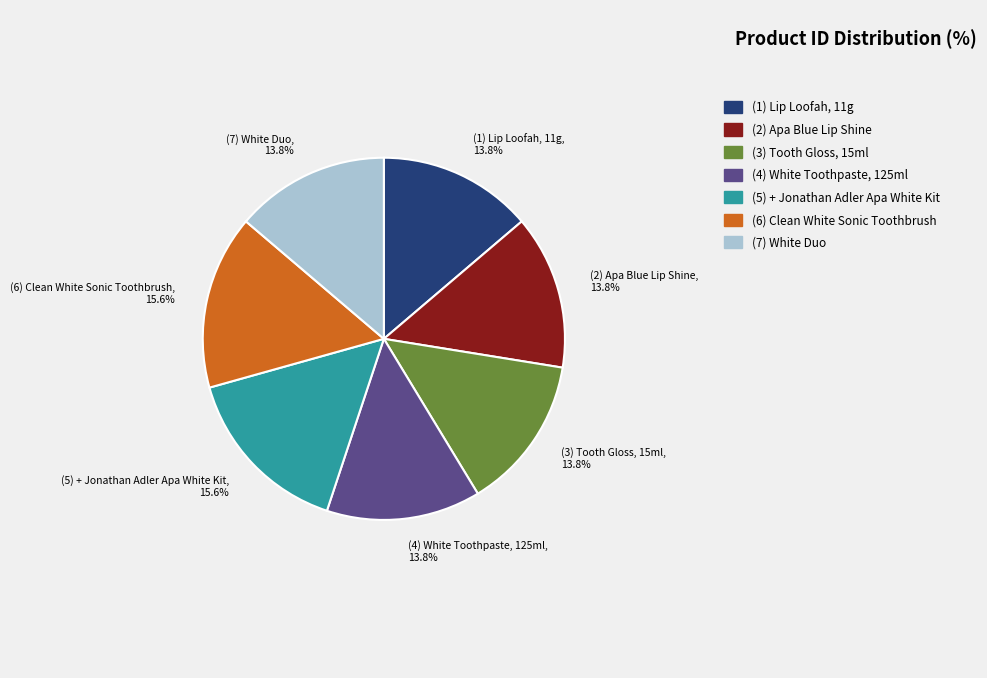

Is there any slice that represents more than half of the pie?

No